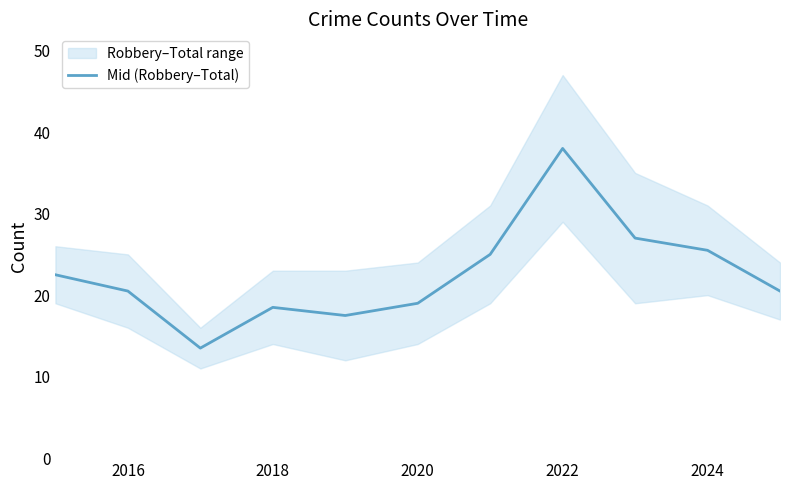

The value of Mid (Robbery–Total) at 2024 is 25.5. True or false?

True